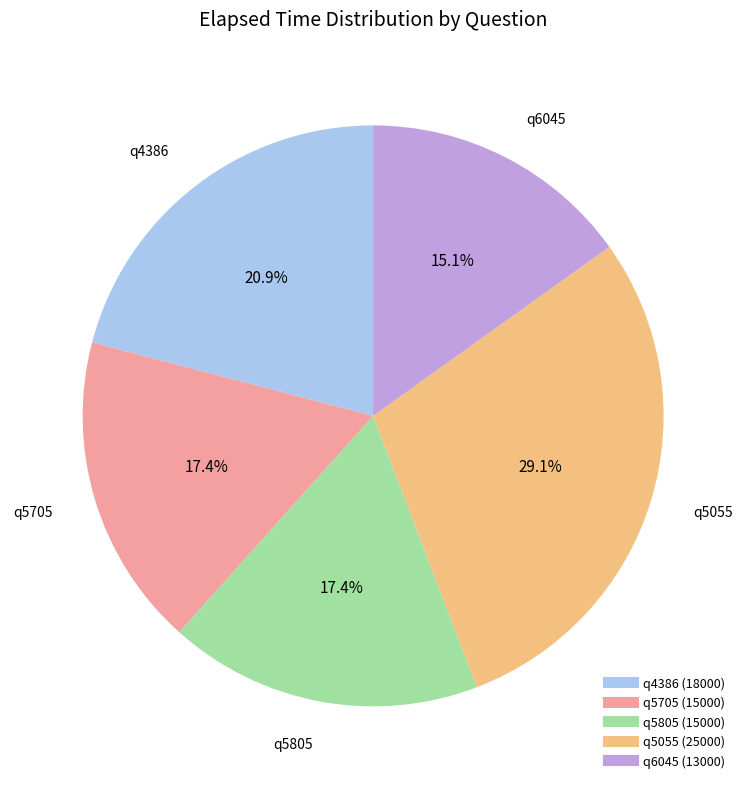

Is q6045 the majority of the pie?

No